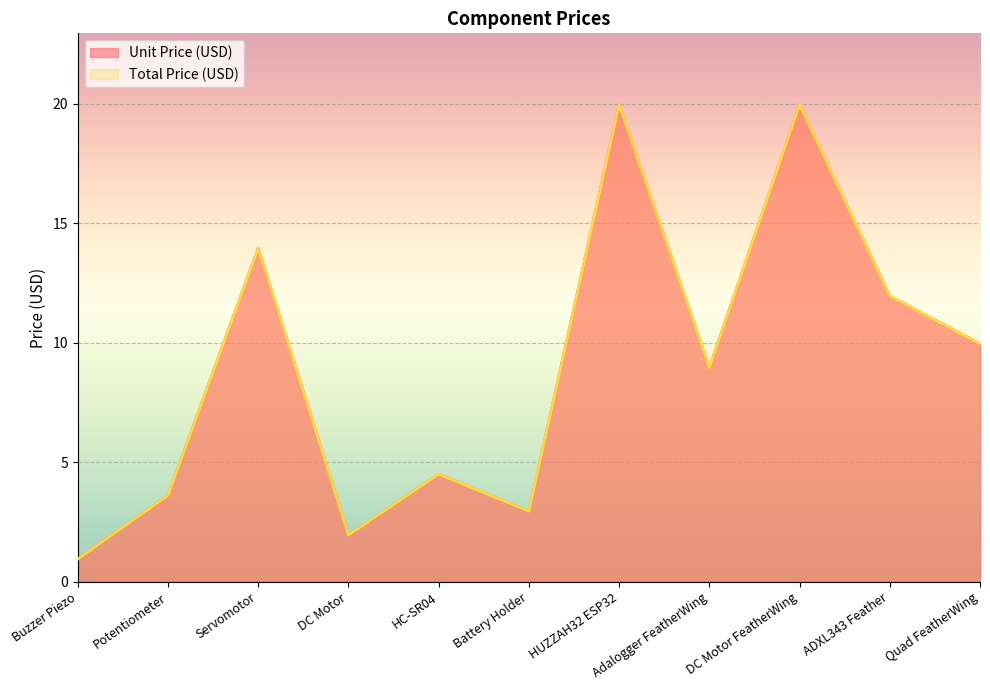

What is the minimum value shown in the chart?

0.9